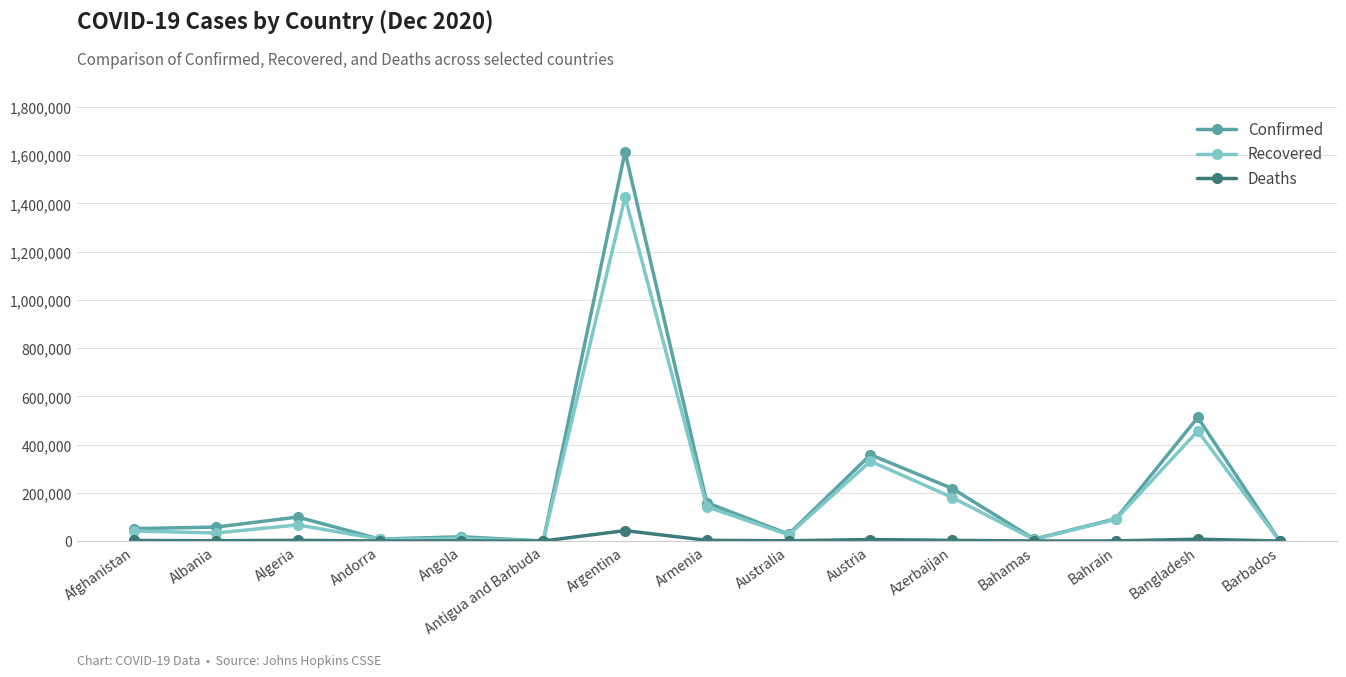

What is the difference between the Confirmed values at Azerbaijan and Argentina?

1396292